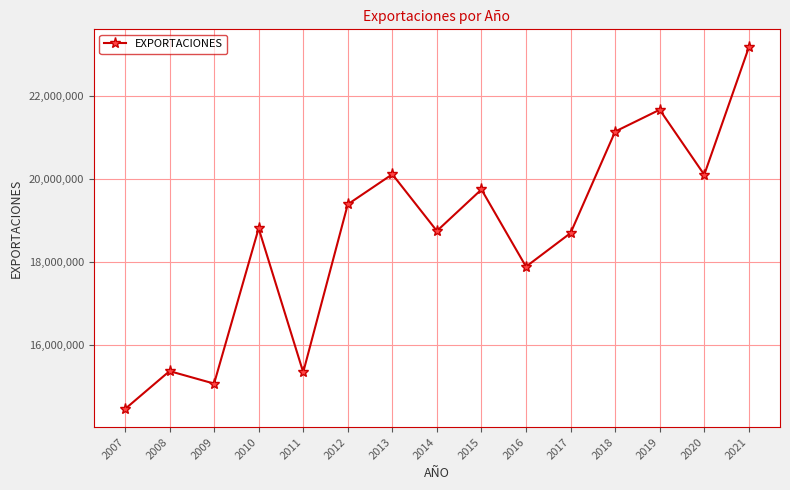

At which category does the data reach its first local valley?

2009